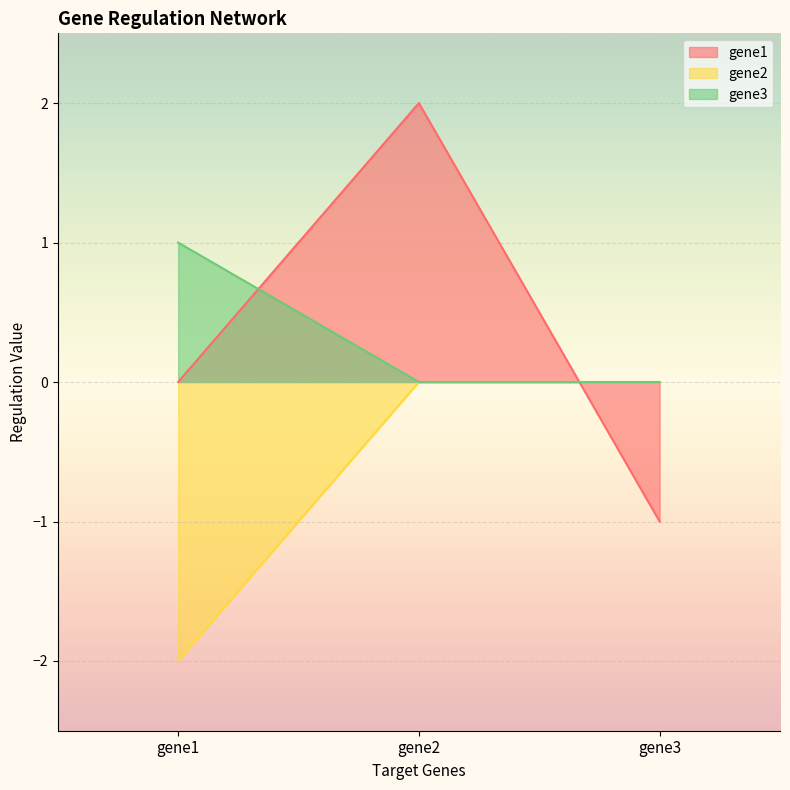

List the labels in order of gene3 value, smallest first.

gene2, gene3, gene1